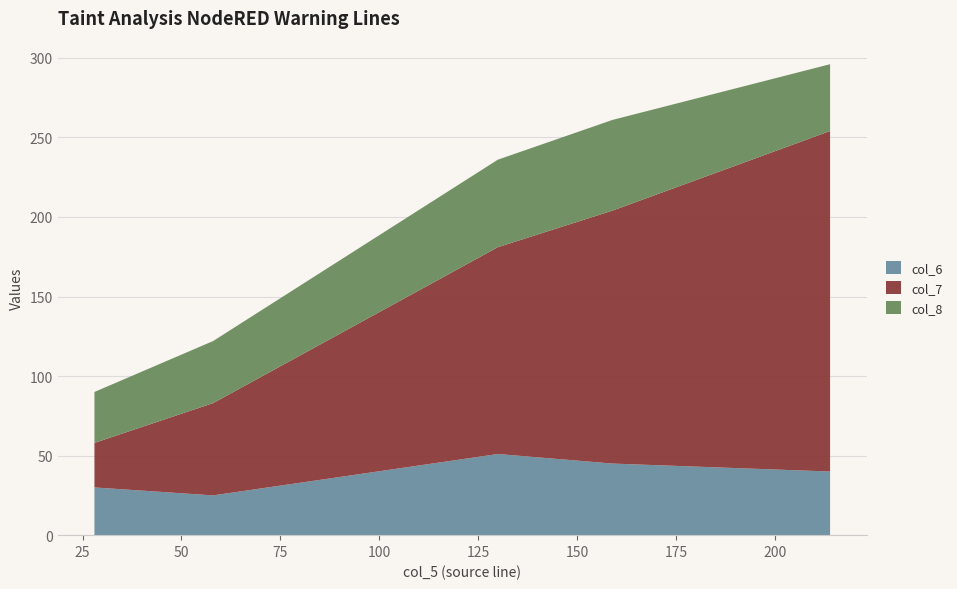

Reading right to left, extract all data points from this chart.

col_6: 214=40	159=45	130=51	58=25	28=30
col_7: 214=214	159=159	130=130	58=58	28=28
col_8: 214=42	159=57	130=55	58=39	28=32